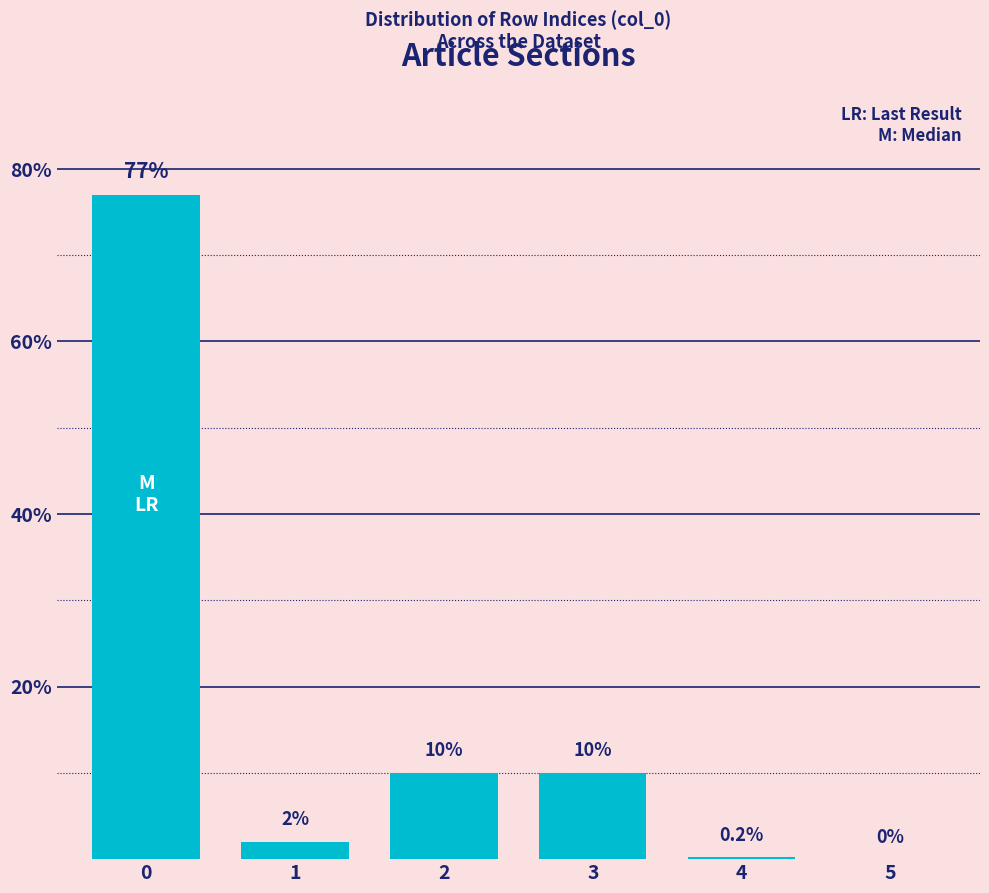

Reading left to right, transcribe all the data shown in this chart.

0=77.0	1=2.0	2=10.0	3=10.0	4=0.2	5=0.0